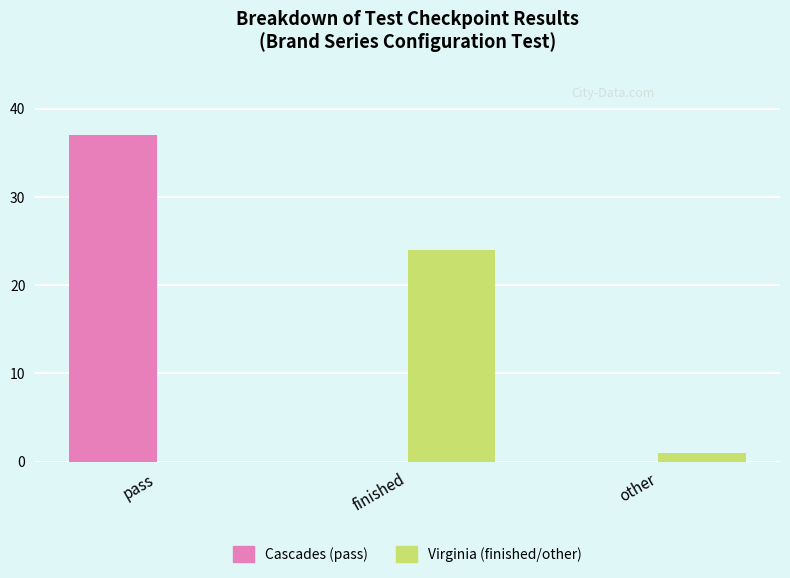

Where is Virginia (finished/other) nearest to the value 12?

other